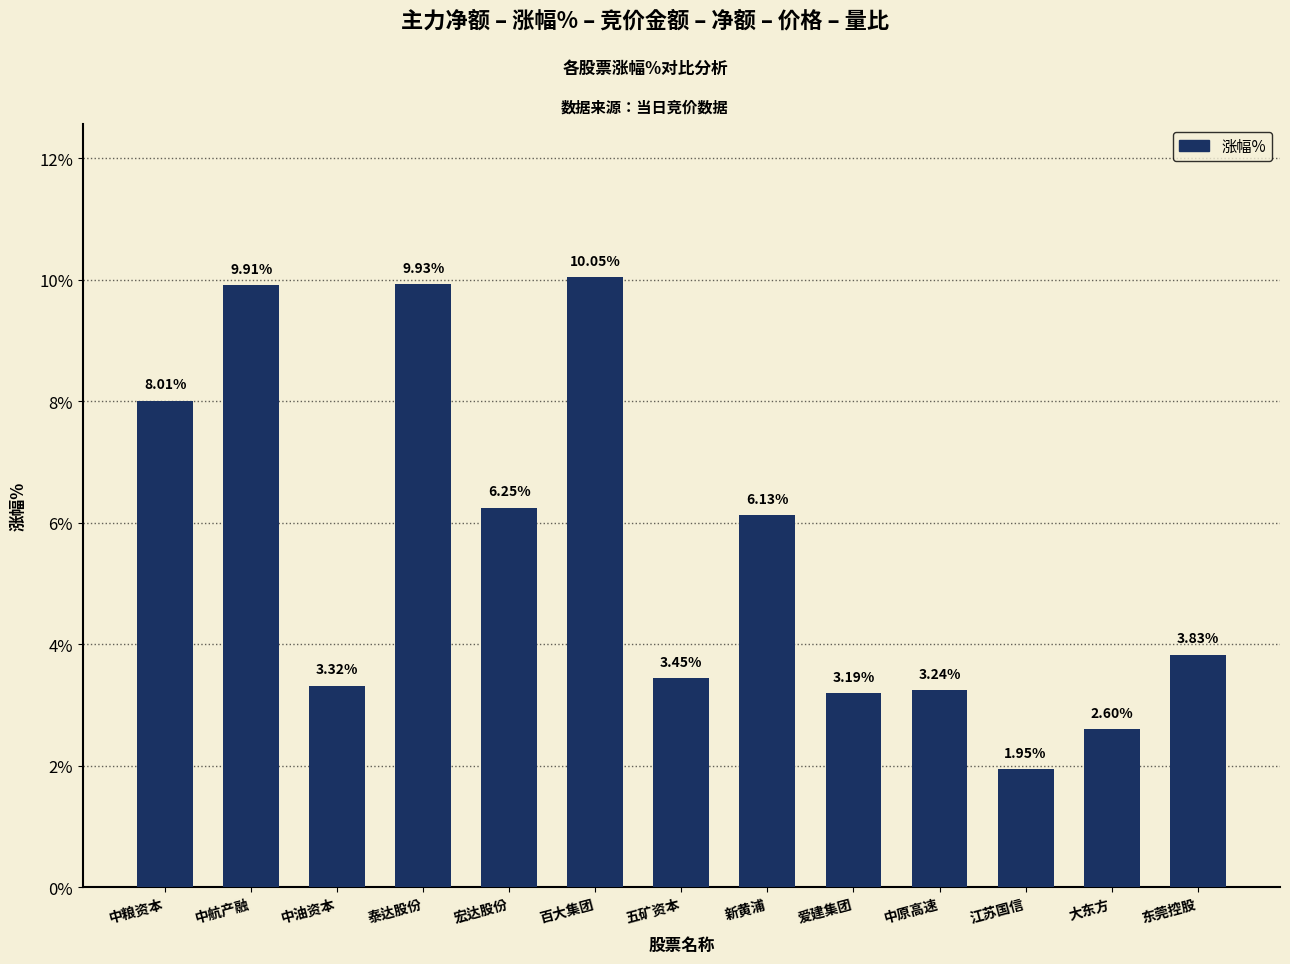

At which category does the chart reach its peak across all series?

百大集团